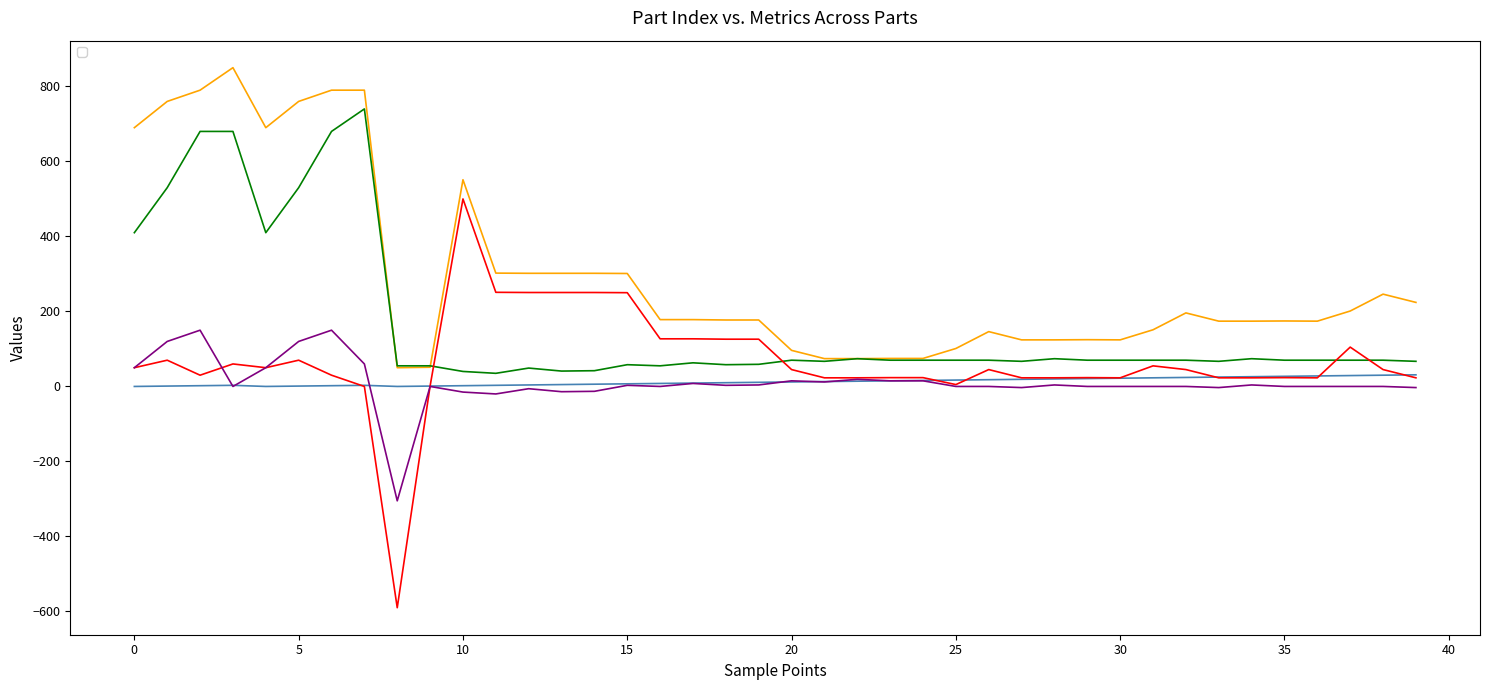

Rank the series by their maximum value, from highest to lowest.

_PosX, _PosY, _AdjX, _AdjY, _PartIndex